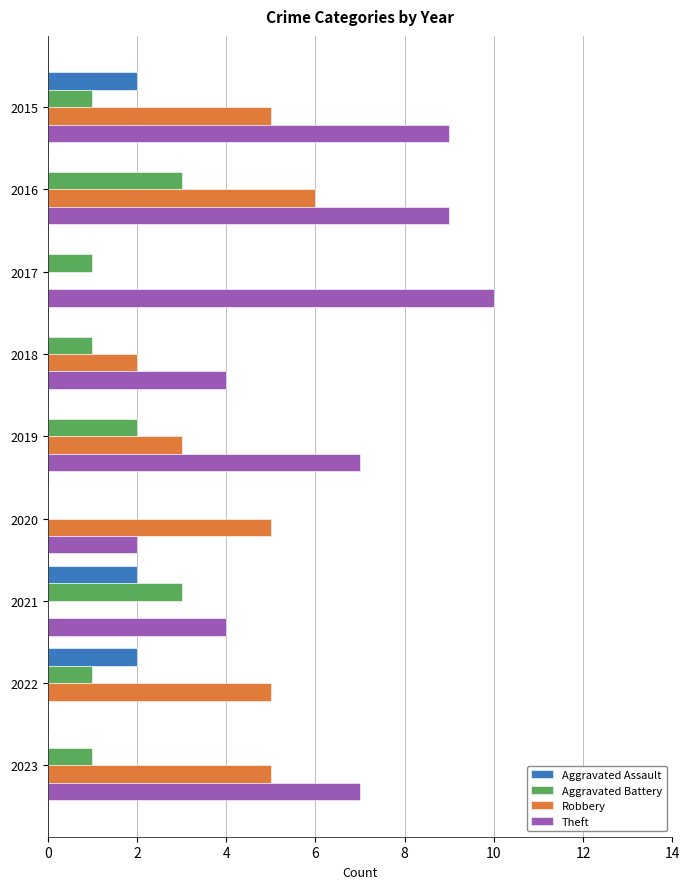

Which series has the largest total across all categories?

Theft